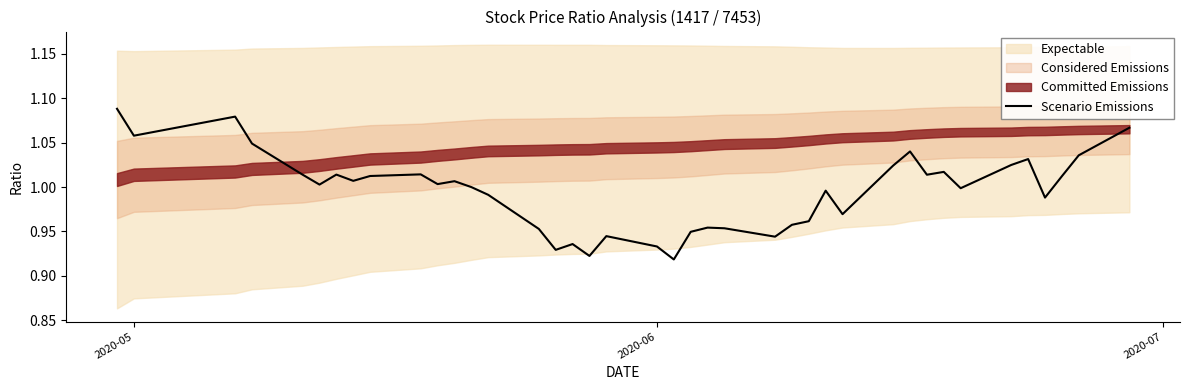

True or false: Scenario Emissions has a value of 0.2 at 2020-06.

False